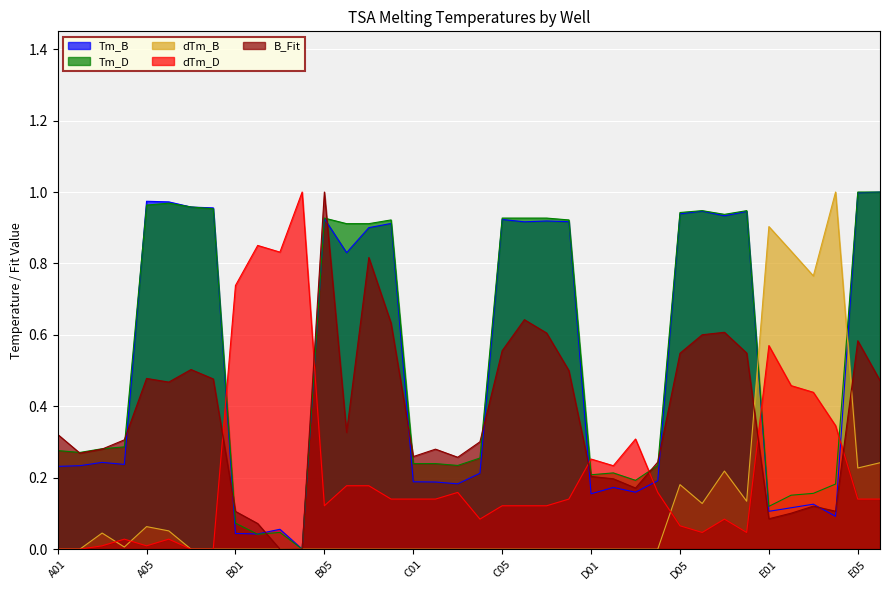

At how many categories does at least one series exceed 0?

38